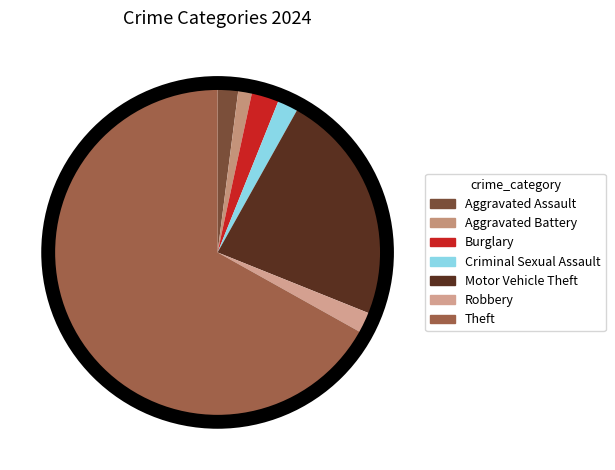

Is there a majority slice in this chart?

Yes